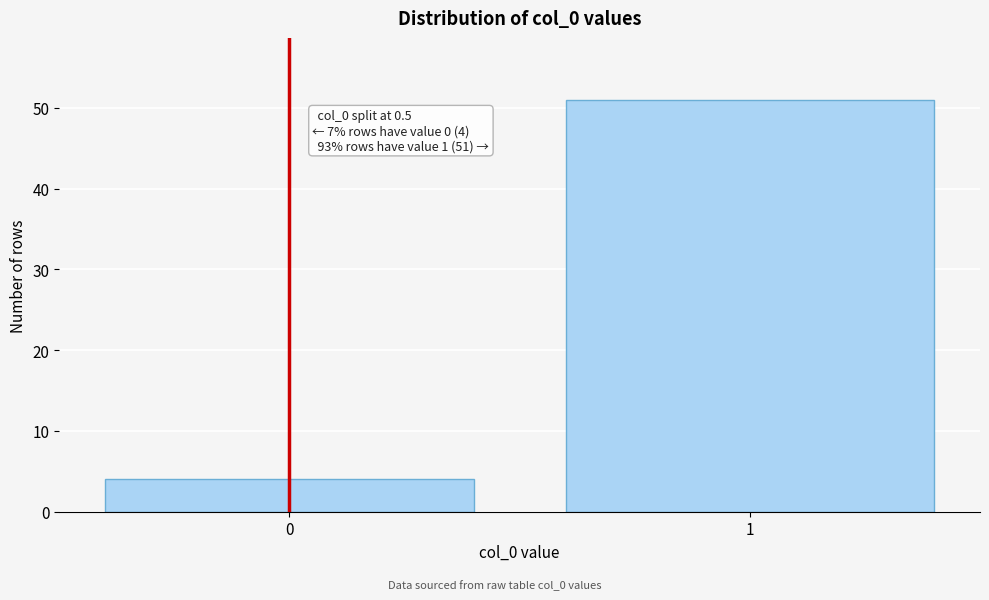

Reading left to right, what are all the values shown in this chart?

4	51